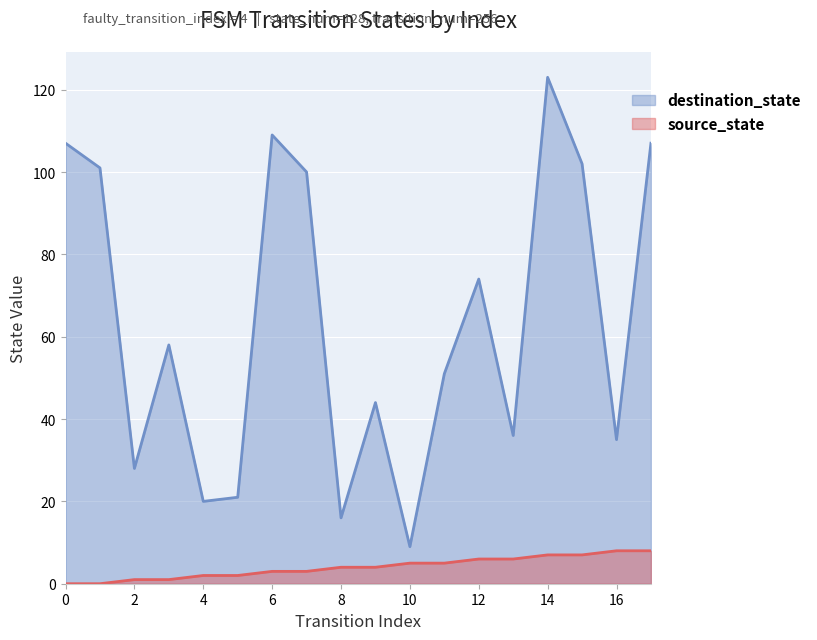

How many values in the destination_state series are below 58?

9